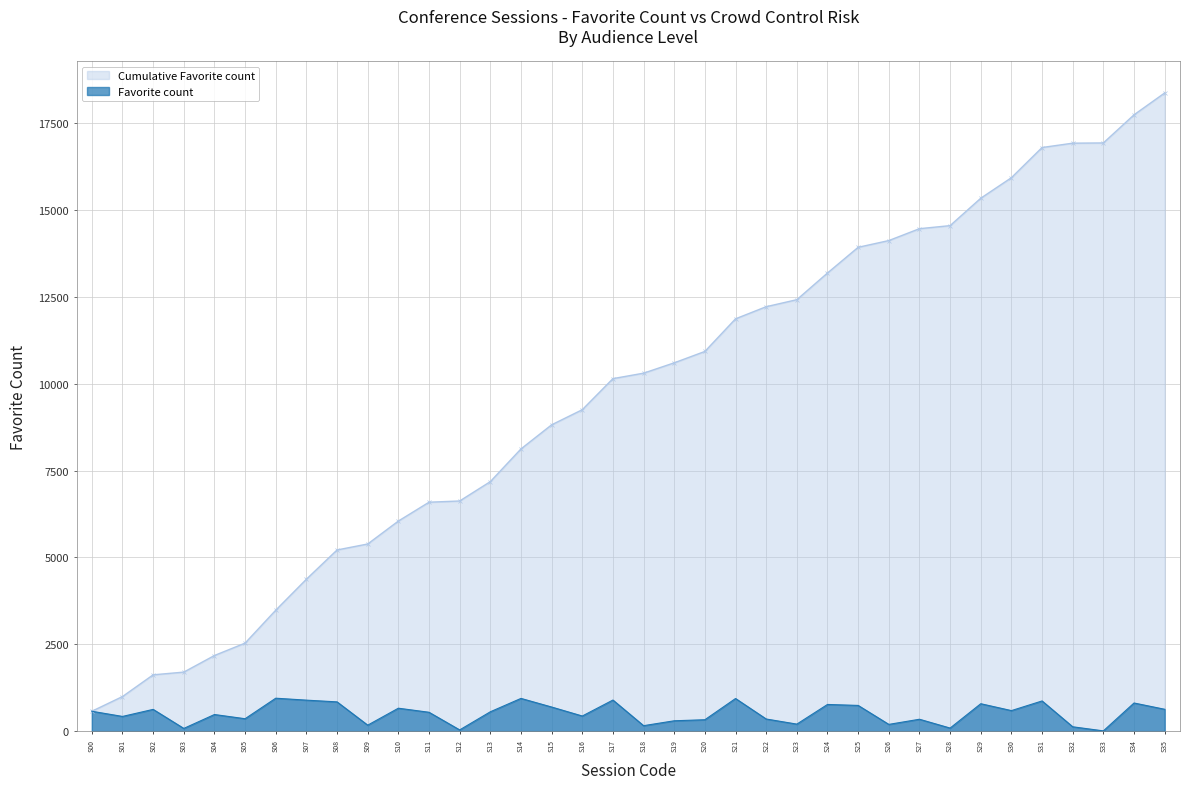

At which label does the data first exceed 557?

S00